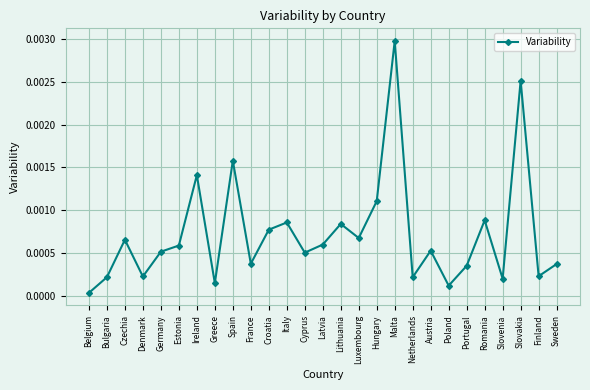

How many interior local valleys (lower than both neighbors) does the data have?

9